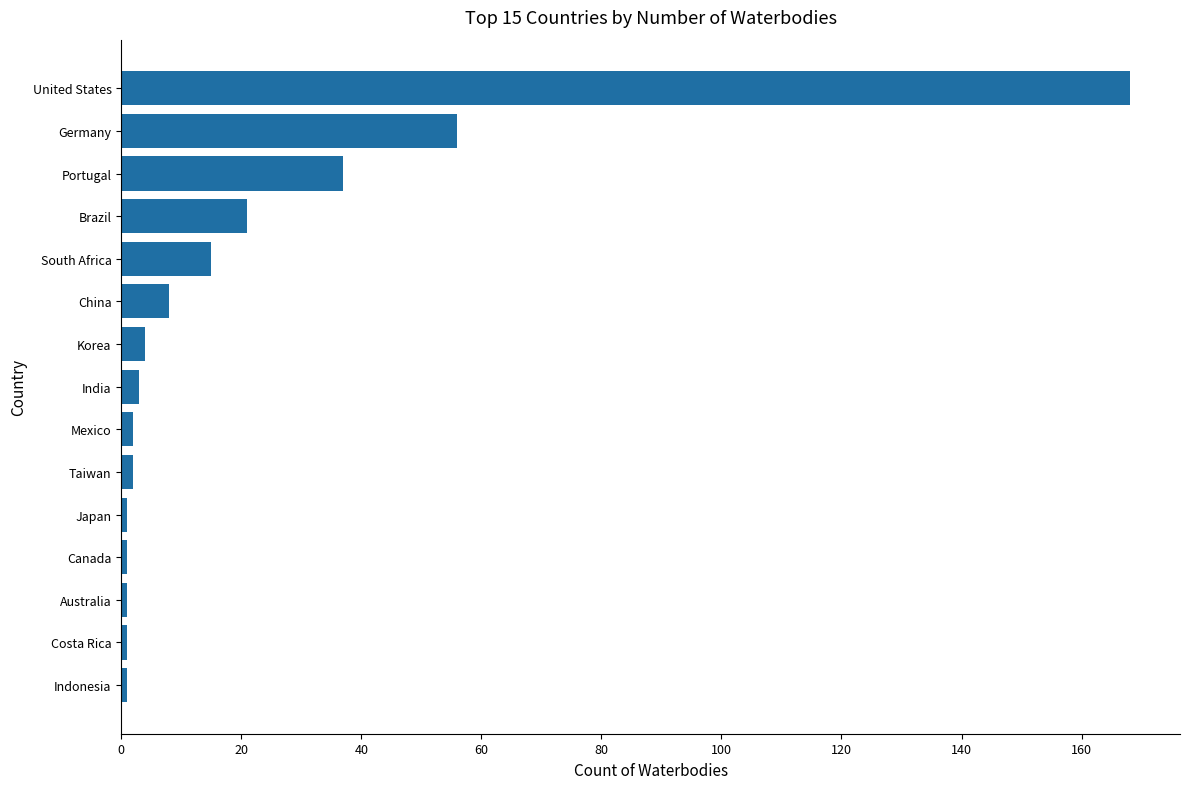

Which category has the highest value across all series?

United States